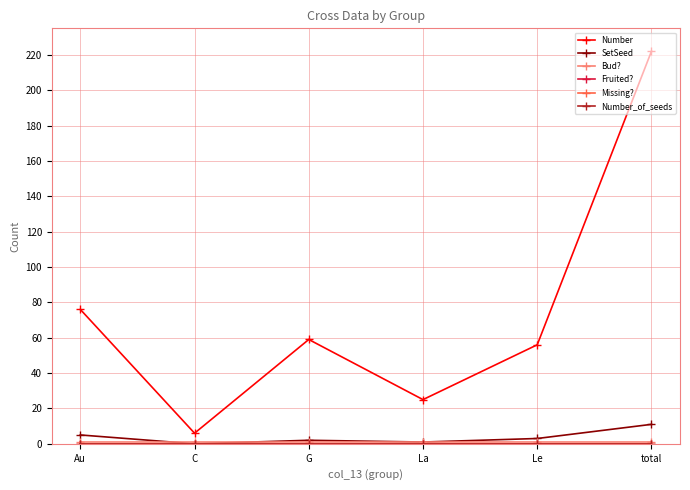

Reading left to right, list all the values displayed in this chart.

Number: 76	6	59	25	56	222
SetSeed: 5	0	2	1	3	11
Bud?: 1	1	1	1	1	1
Fruited?: 0	0	0	0	0	0
Missing?: 0	0	0	0	0	0
Number_of_seeds: 0	0	0	0	0	0